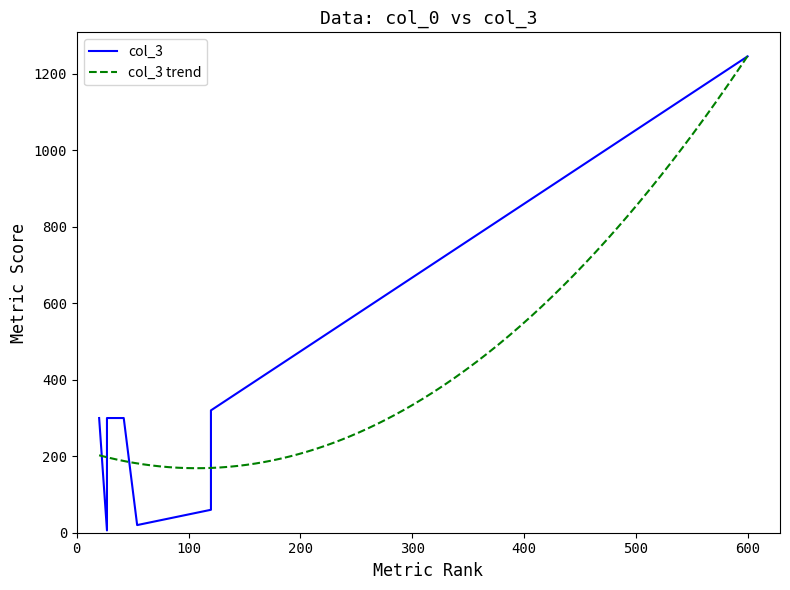

Is it true that the value at 4 is 27?

False